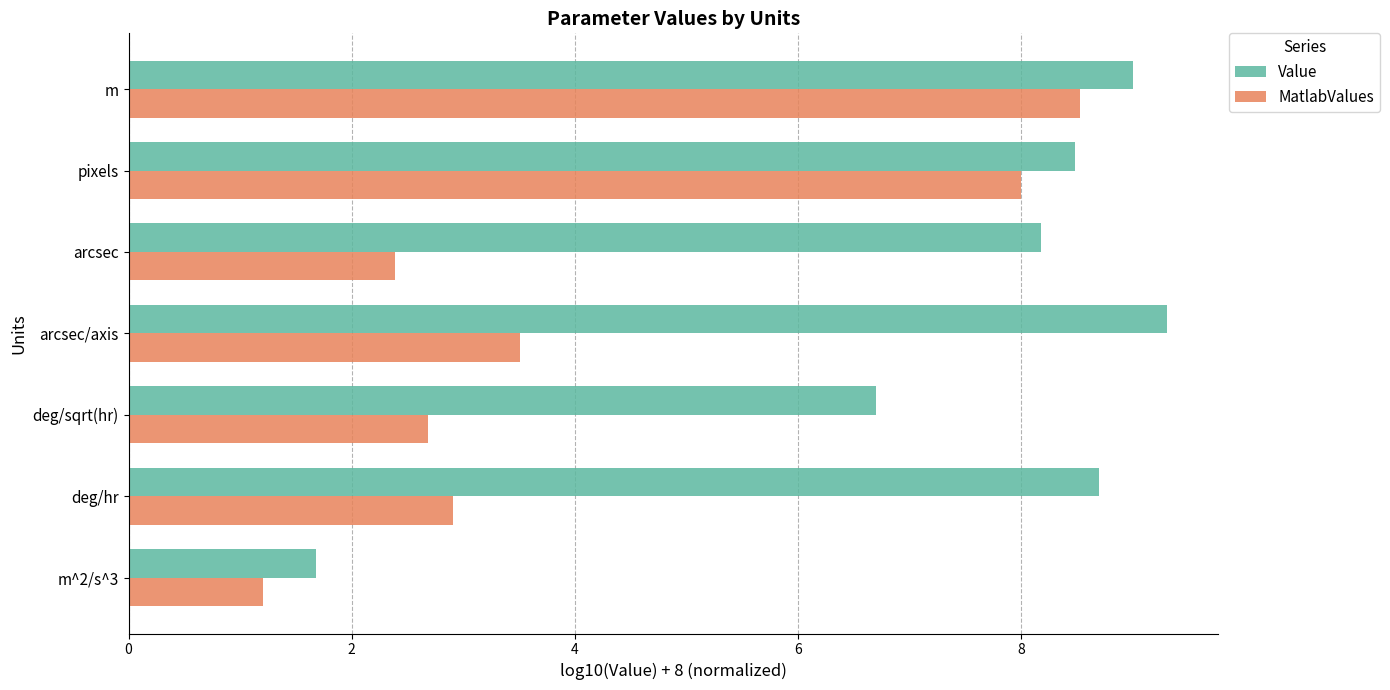

What is the minimum value for MatlabValues?

1.2